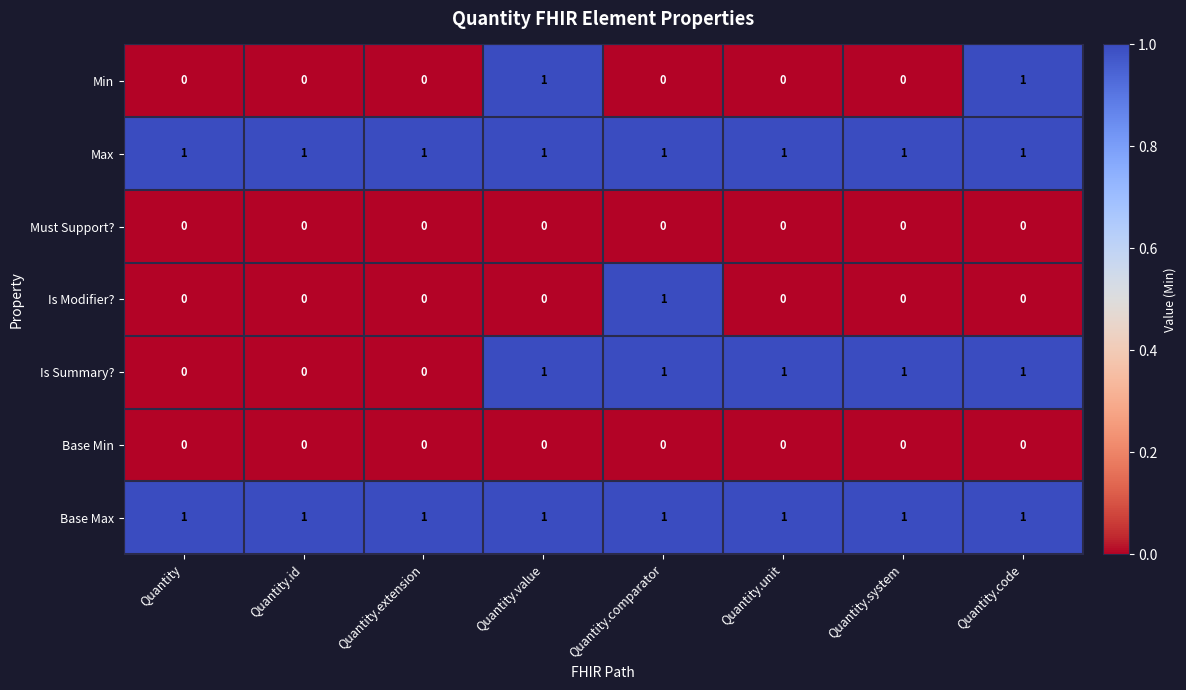

At how many categories does at least one series exceed 0?

8